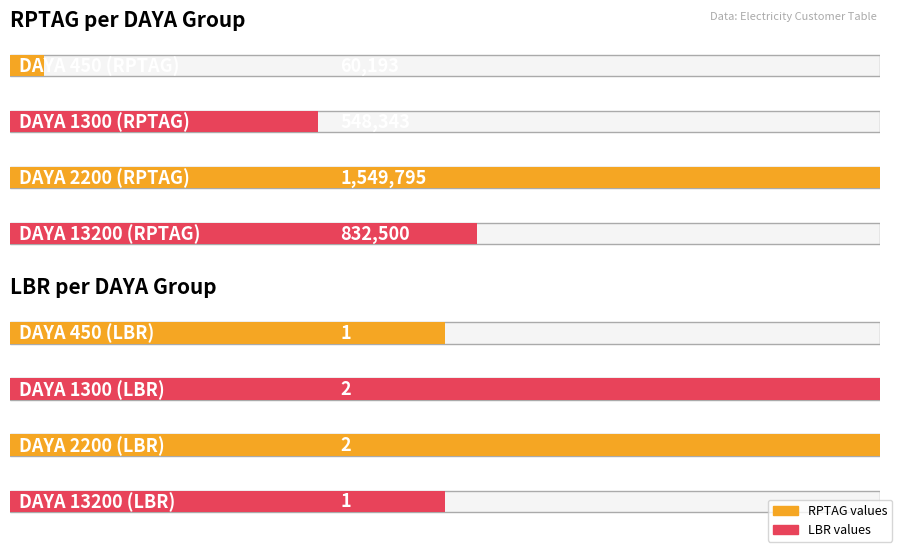

At which category does the chart reach its minimum across all series?

450